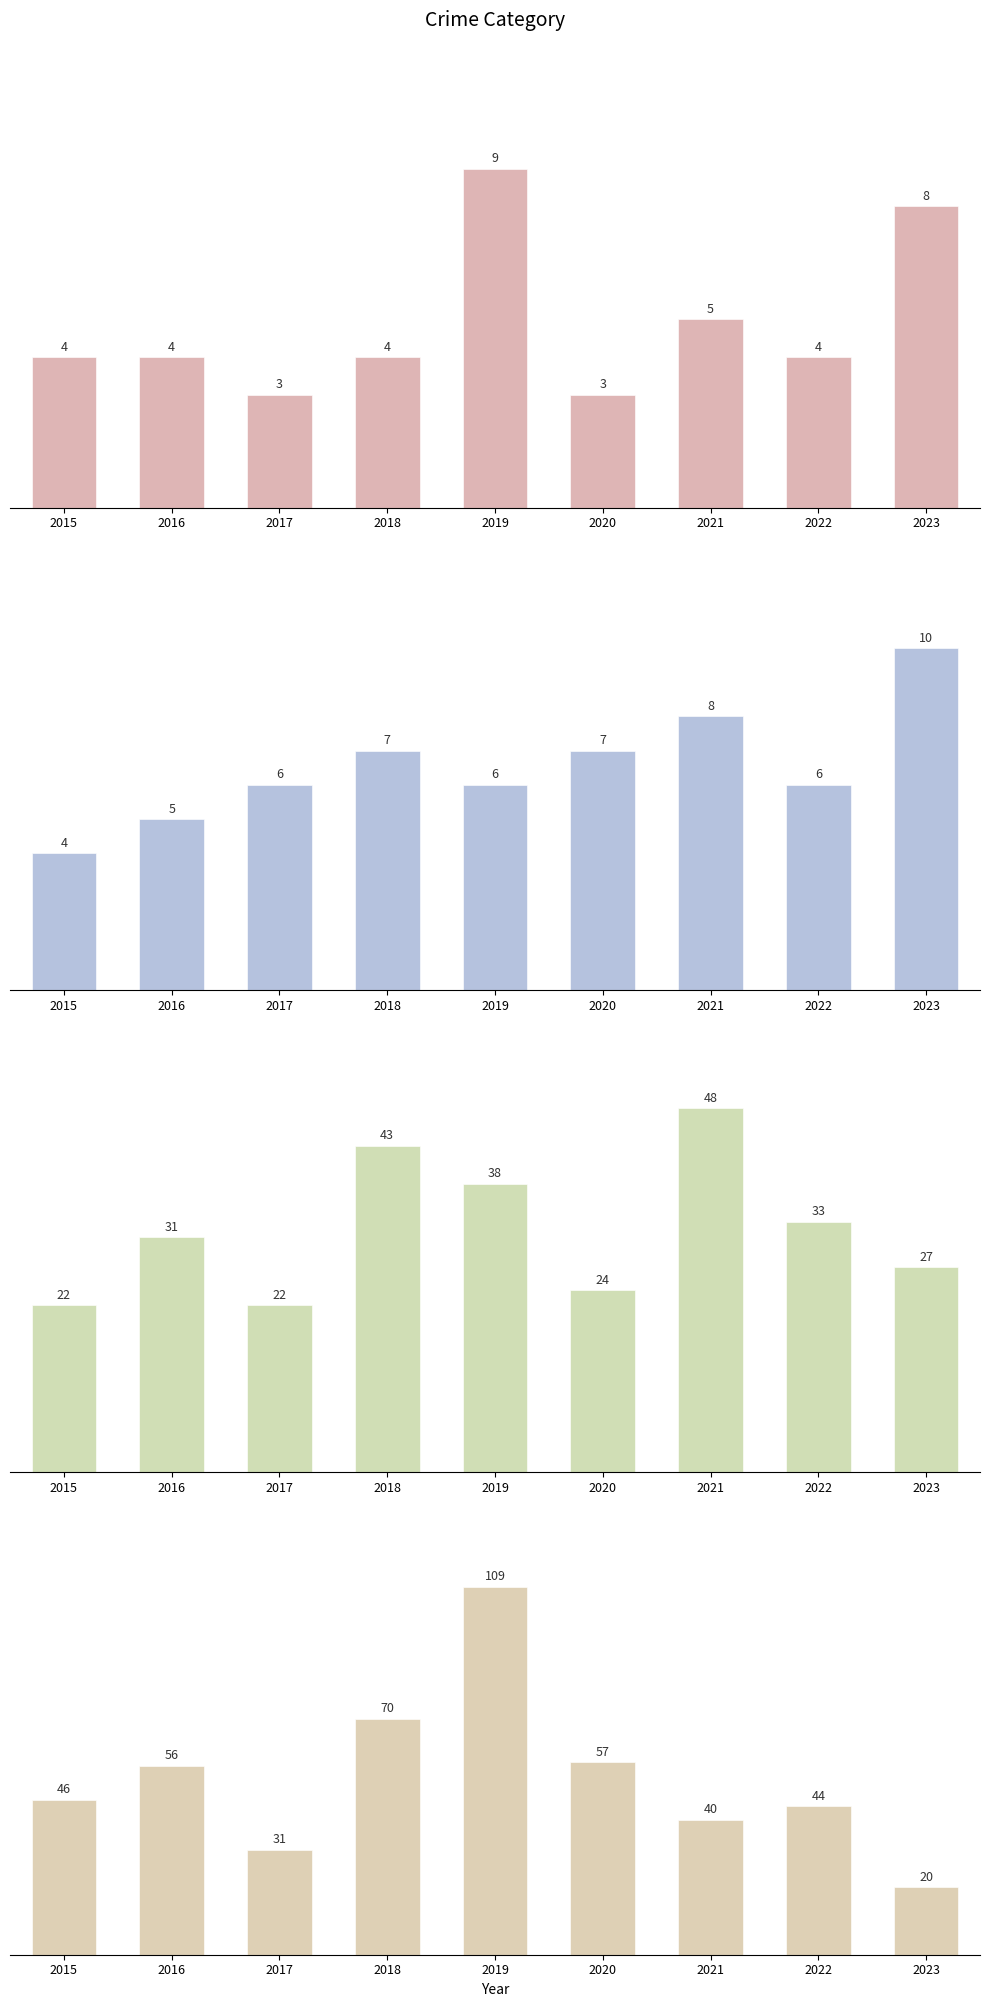

How many distinct data groups are displayed?

4